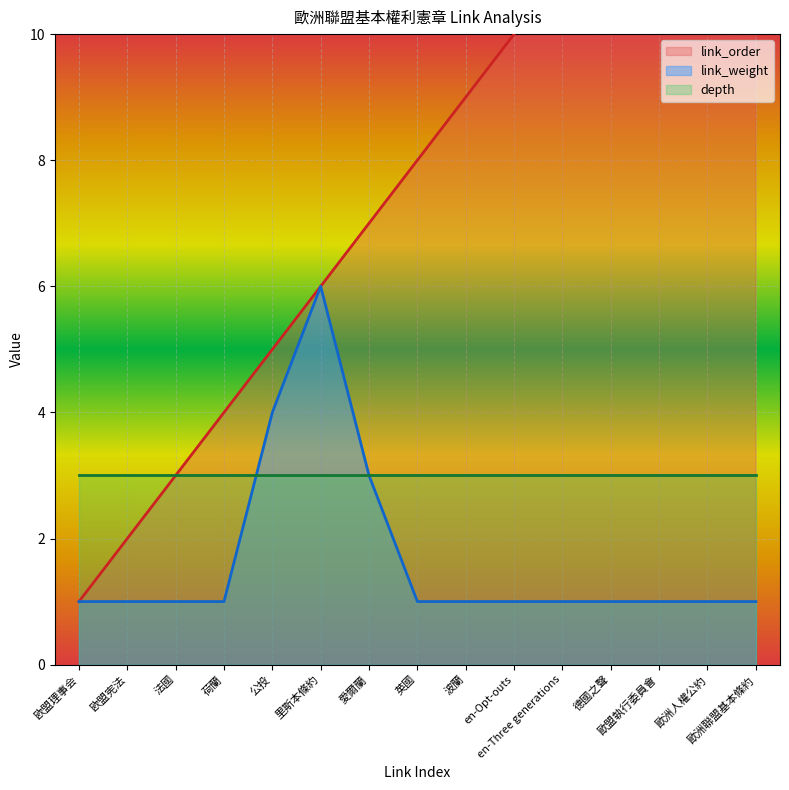

True or false: link_order and link_weight intersect in this chart.

False